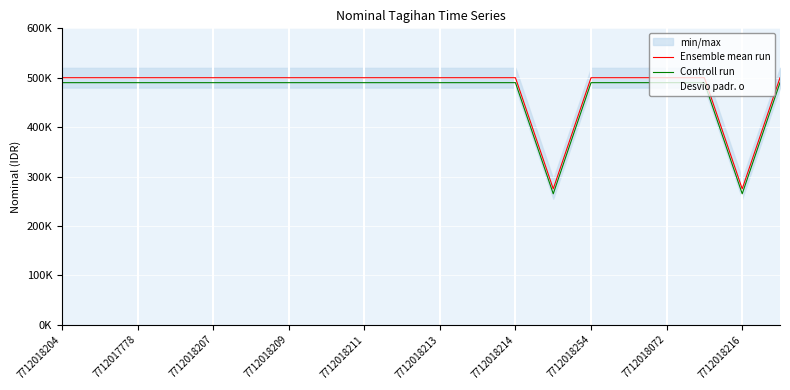

What is the difference between the maximum and minimum values in the Ensemble mean run series?

225000